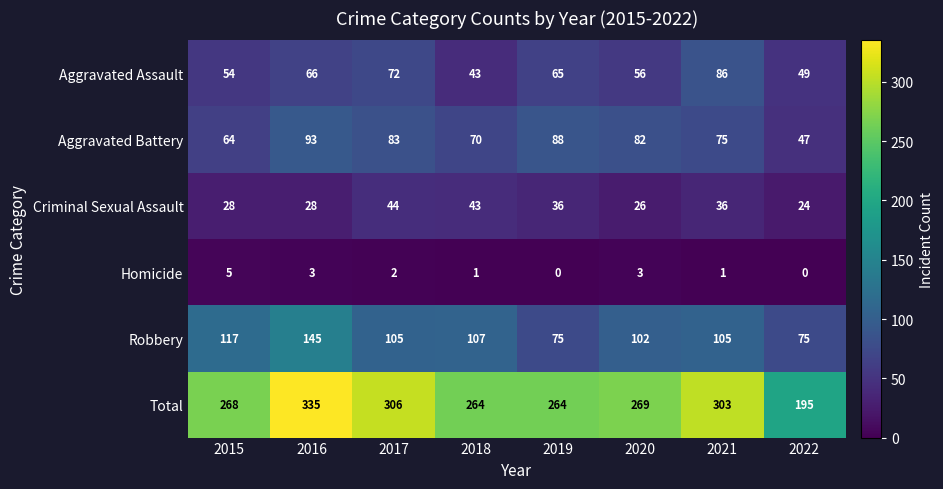

Which category has the highest value across all series?

2016